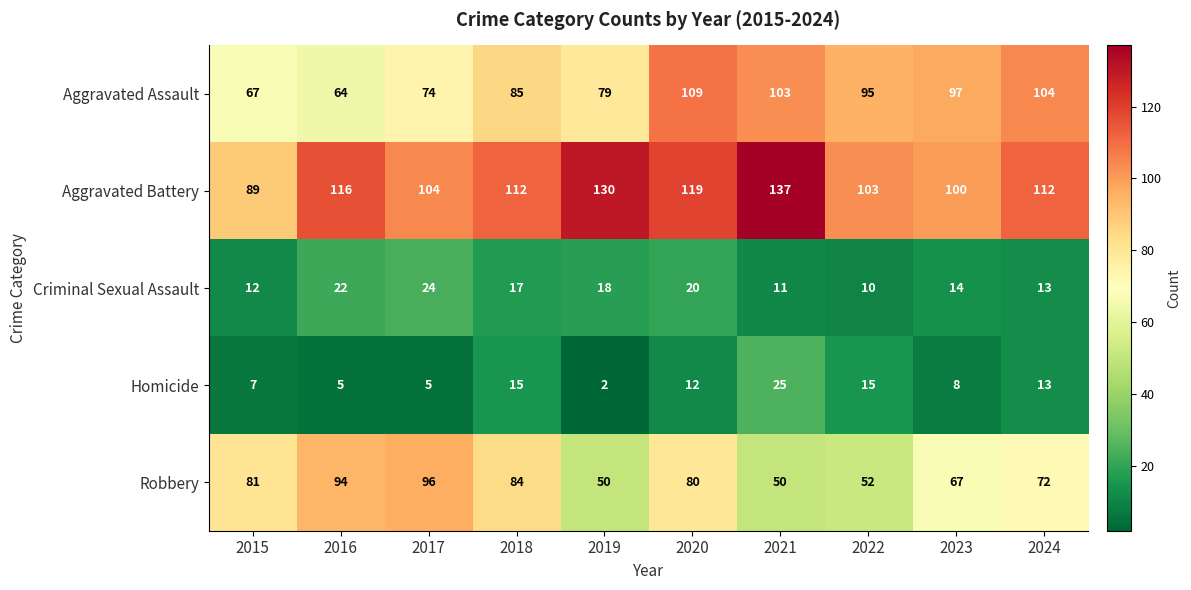

At how many categories does at least one series exceed 96?

9